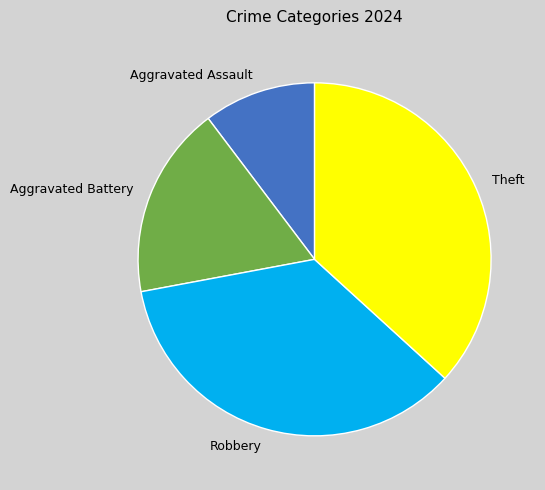

Is the sum of Aggravated Assault and Robbery greater than half?

No